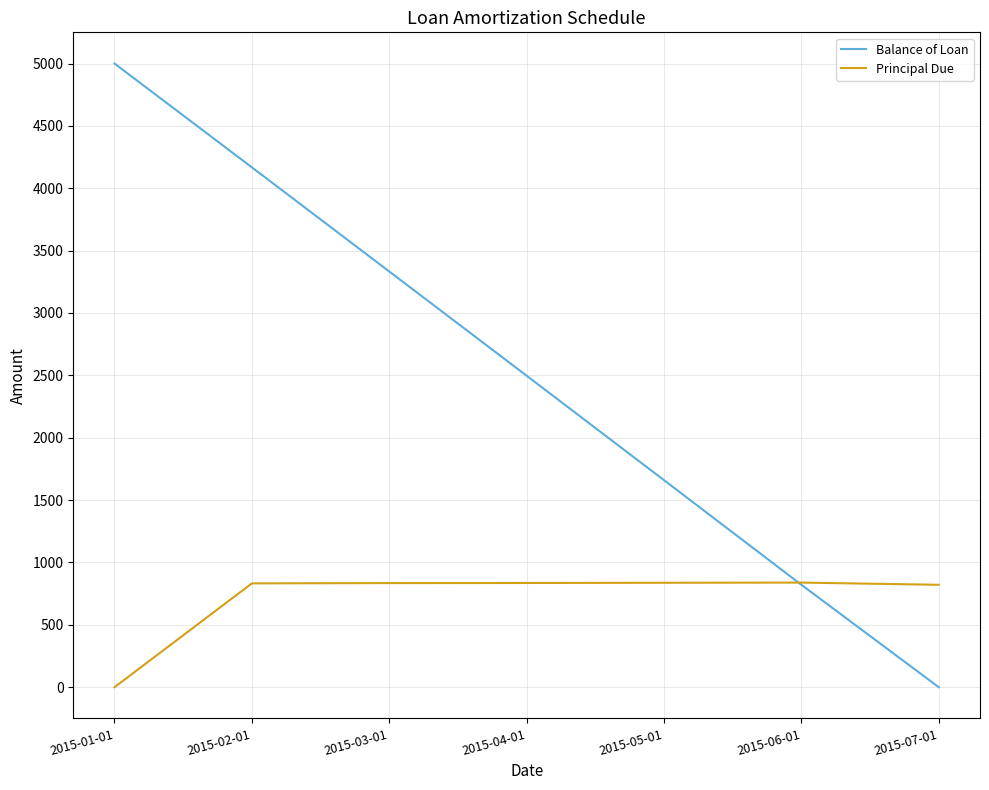

What is the highest value of the Principal Due series?

838.8